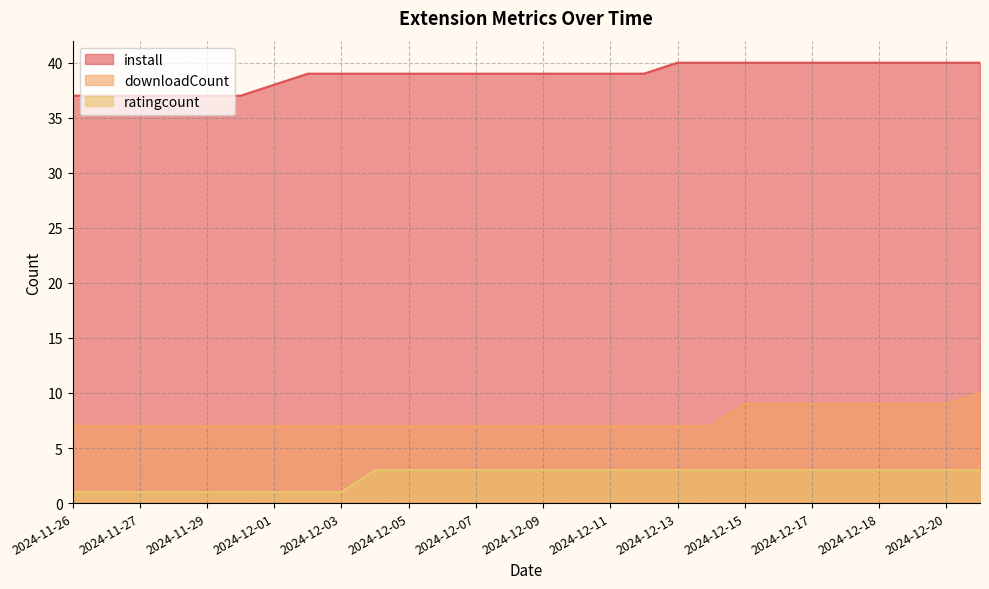

Is the value of ratingcount at 2024-12-20 greater than the value of install at 2024-12-16?

No